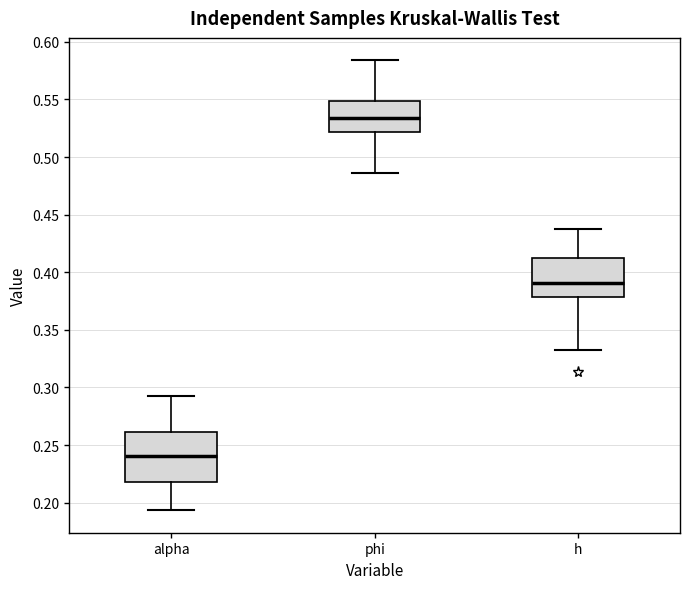

Reading left to right, read every box against the y-axis: the position of its median line, the range the box covers, and the ends of its whiskers. The values are not printed on the chart, so give them approximately, as read against the axis.

alpha: median 0.240, box 0.220 to 0.260, whiskers 0.195 to 0.290
phi: median 0.535, box 0.520 to 0.550, whiskers 0.485 to 0.585
h: median 0.390, box 0.380 to 0.410, whiskers 0.330 to 0.435